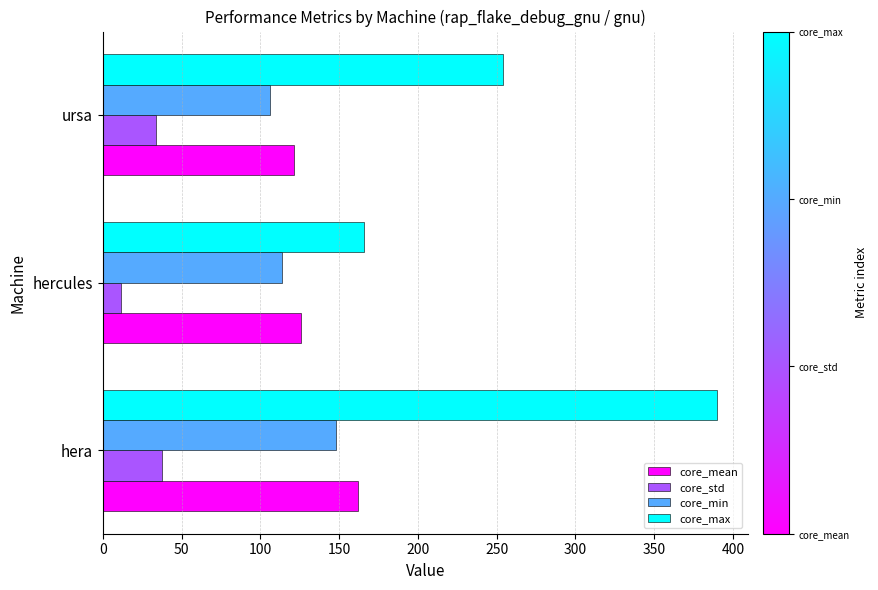

Count the core_min values in the range 106 to 148.

3